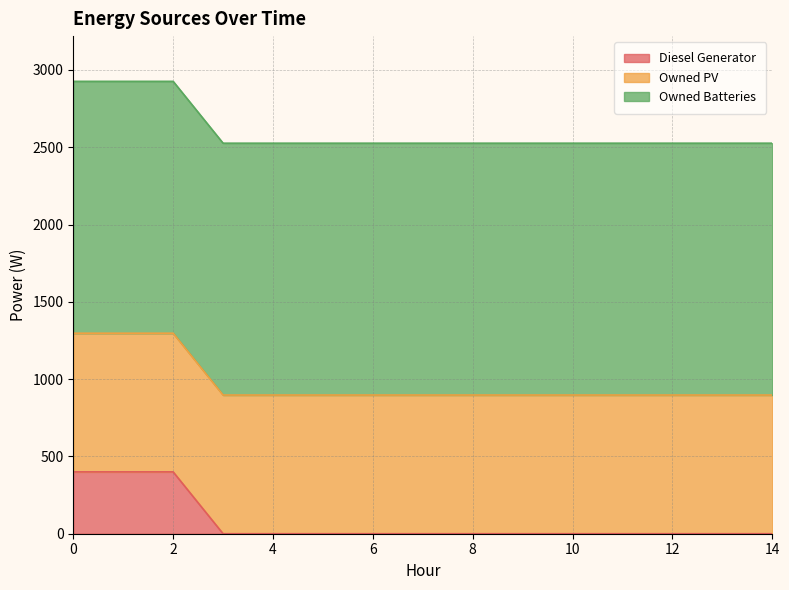

At how many categories does at least one series exceed 356?

15